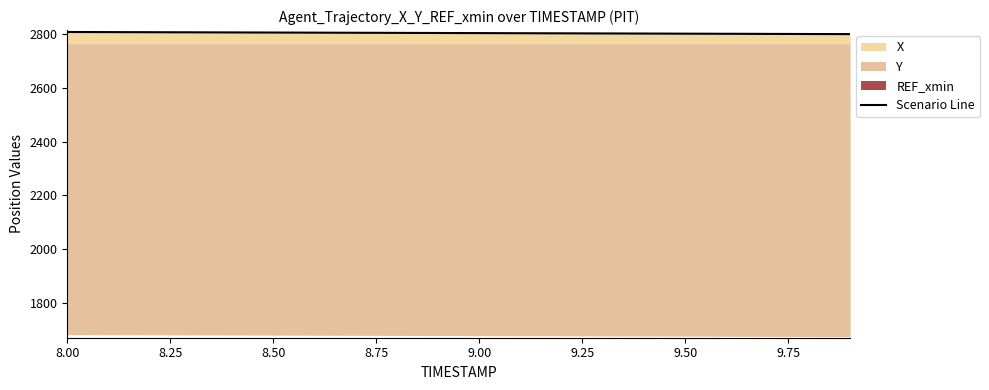

What is the minimum value for Scenario Line?

2800.0